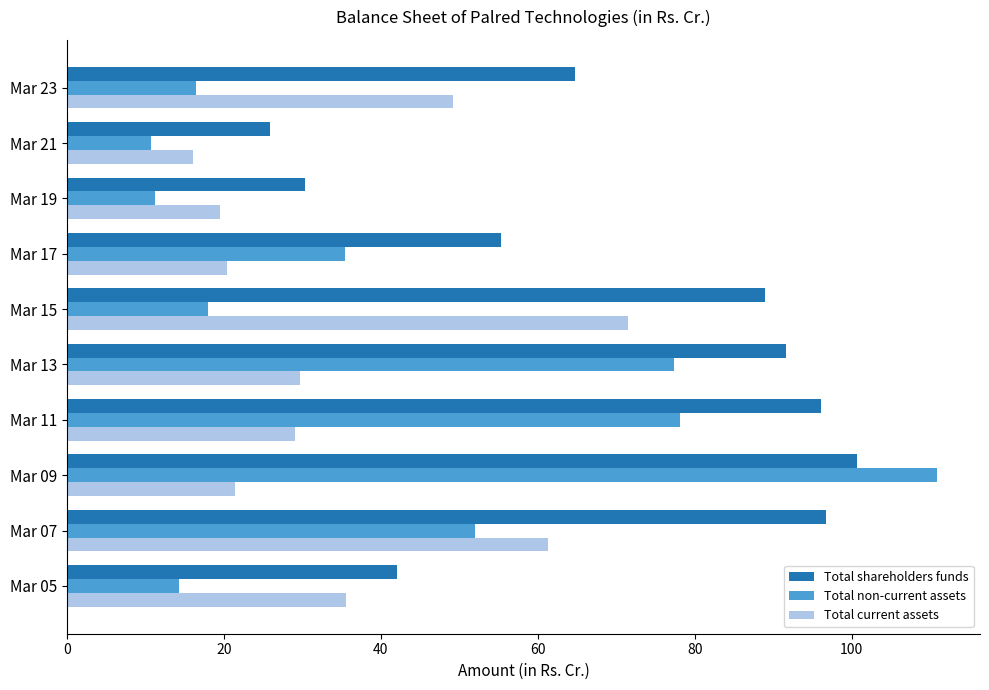

True or false: Total shareholders funds has a value of 55.2 at Mar 13.

False